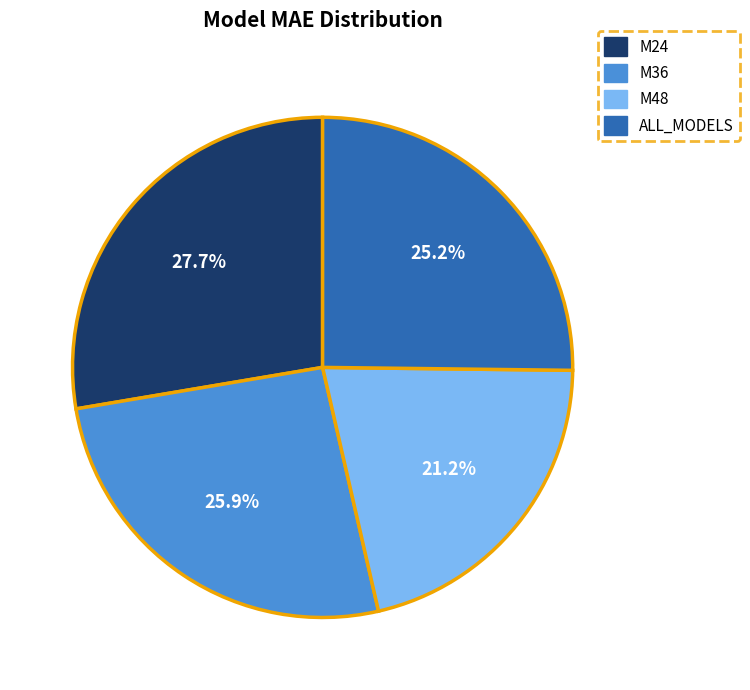

Does M24 represent more than half of the total?

No